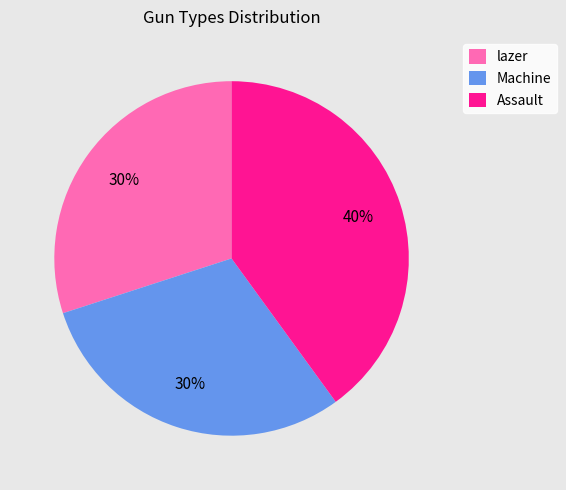

Is Machine the majority of the pie?

No